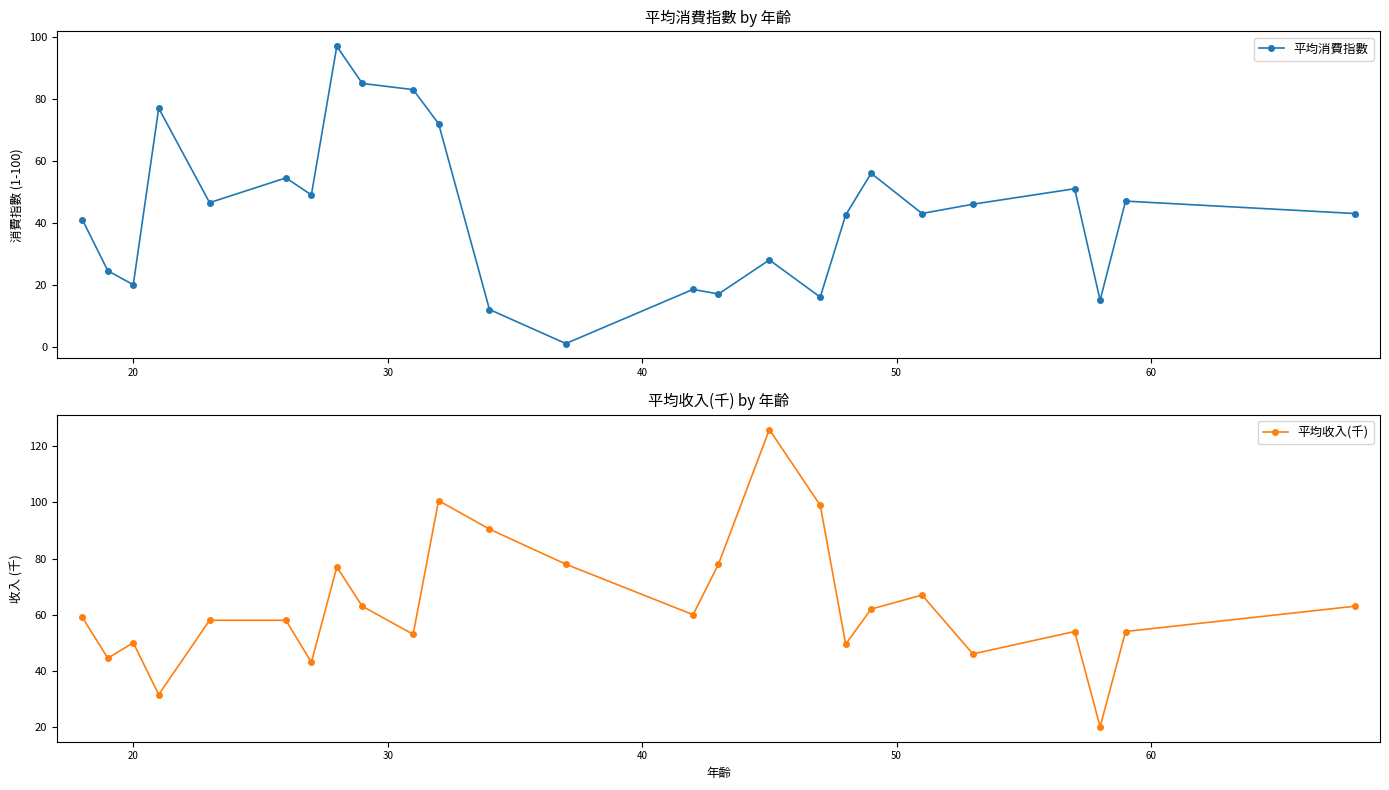

At how many categories does at least one series exceed 102?

1